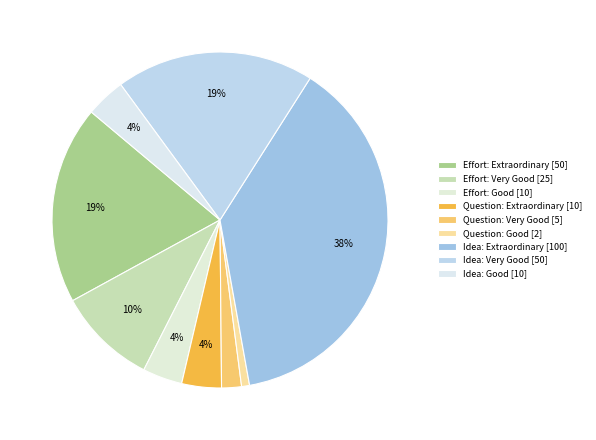

Between Question: Extraordinary and Effort: Extraordinary, which is larger?

Effort: Extraordinary